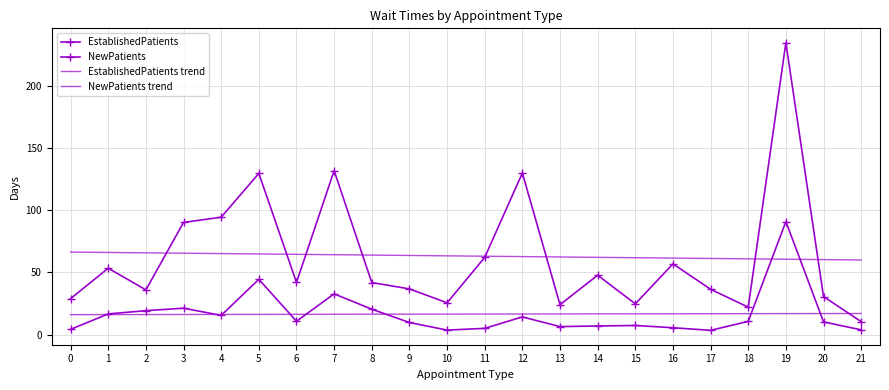

Which series has the widest spread of values?

NewPatients